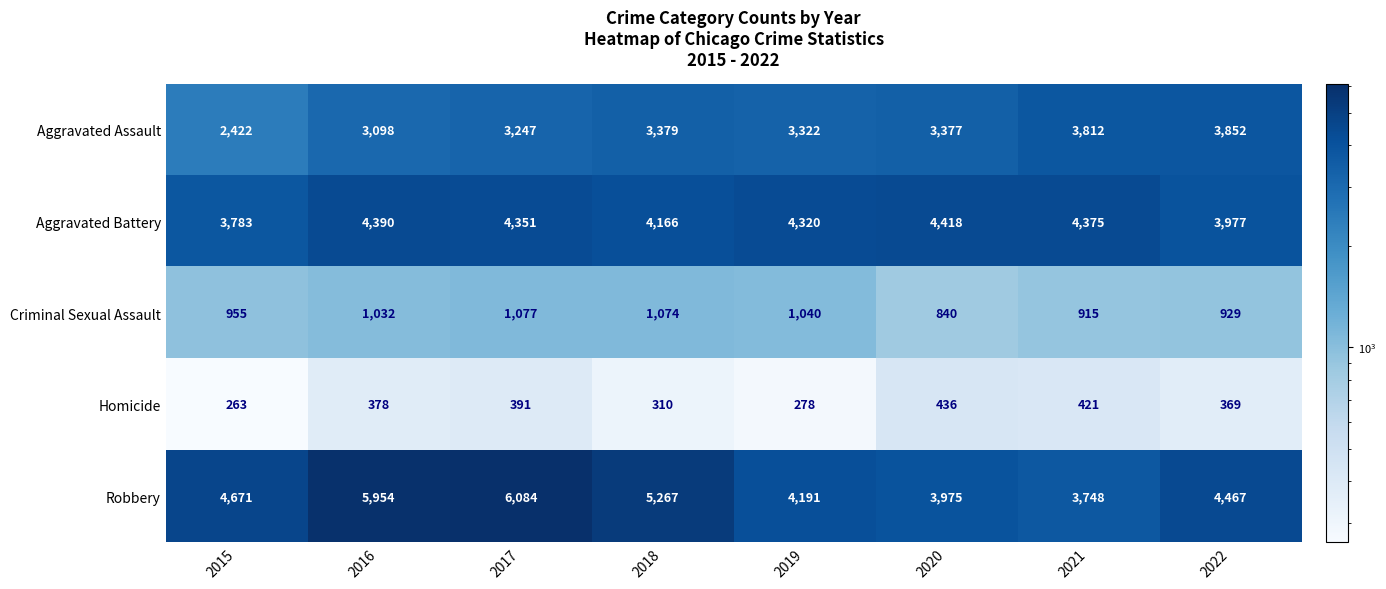

Is it true that Homicide equals 570 at 2020?

False